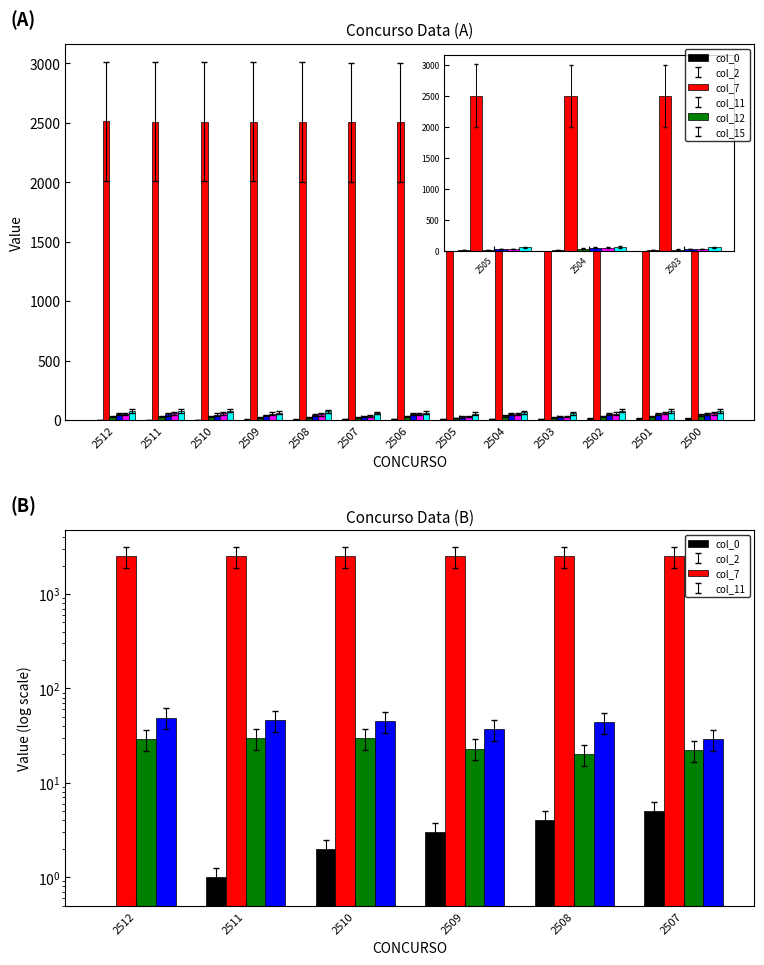

Which category has the lowest value in the col_7 series?

2505